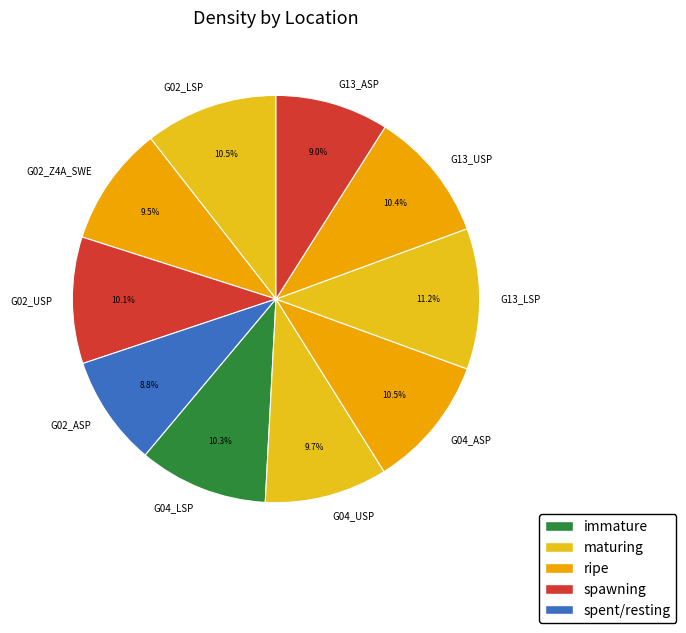

To the nearest percent, what is the average slice percentage?

10%